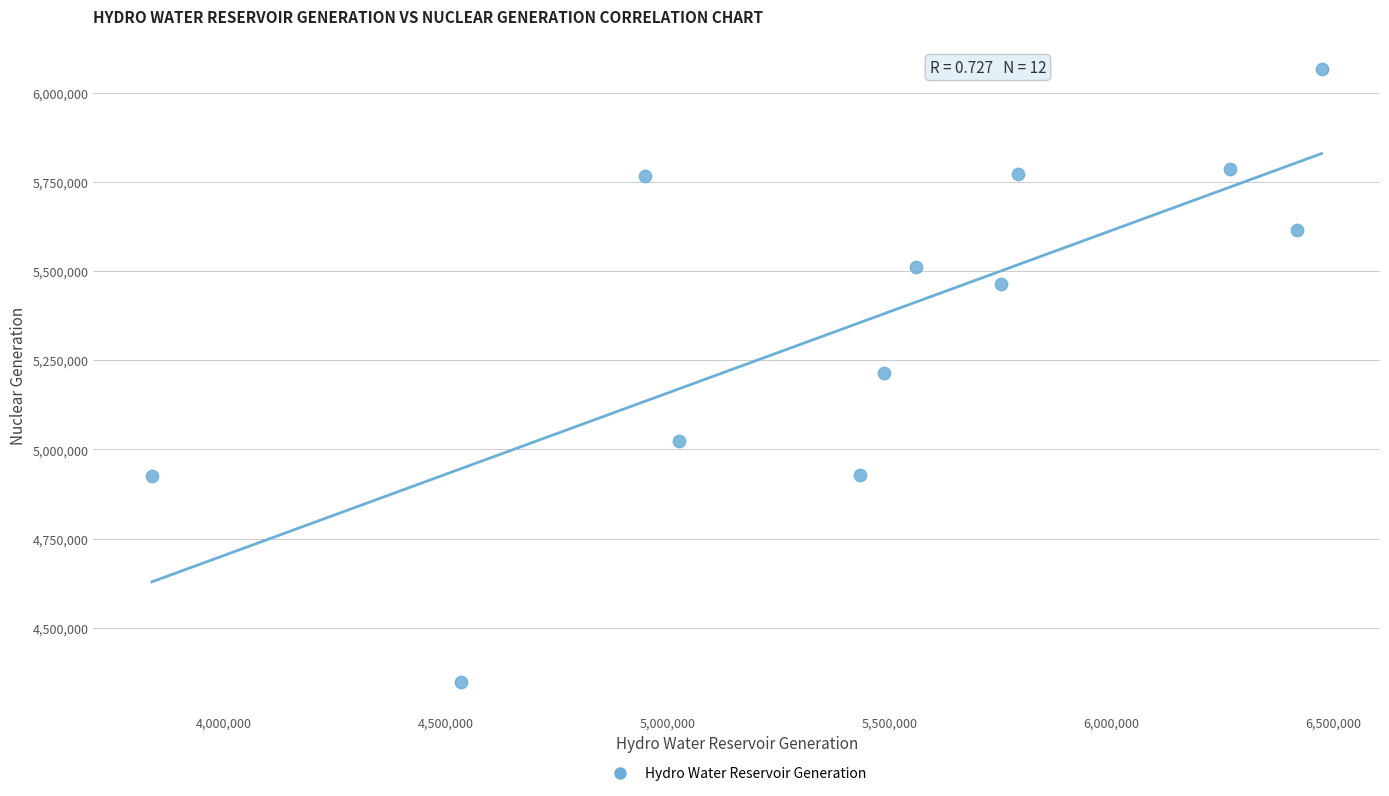

What is the range of Y values (max minus min)?

1716384